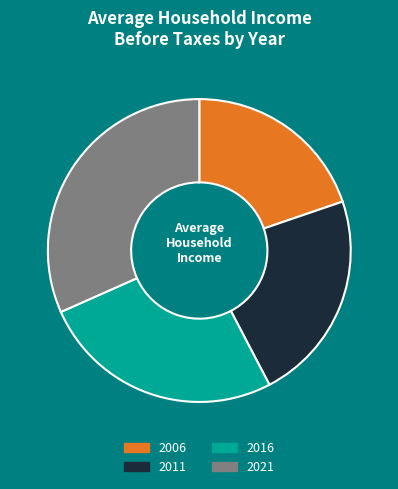

Count the number of slices in the pie.

4